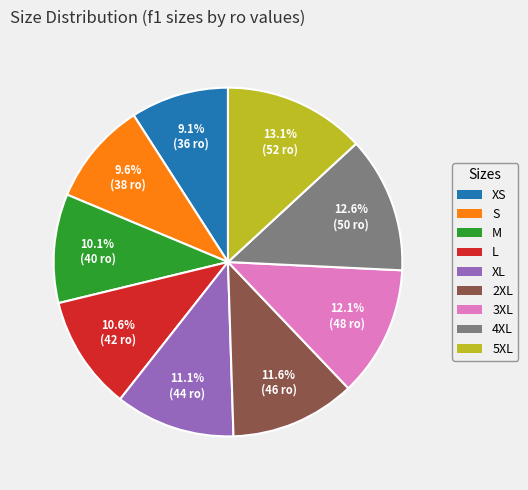

To the nearest percent, what percentage of the pie is M?

10%